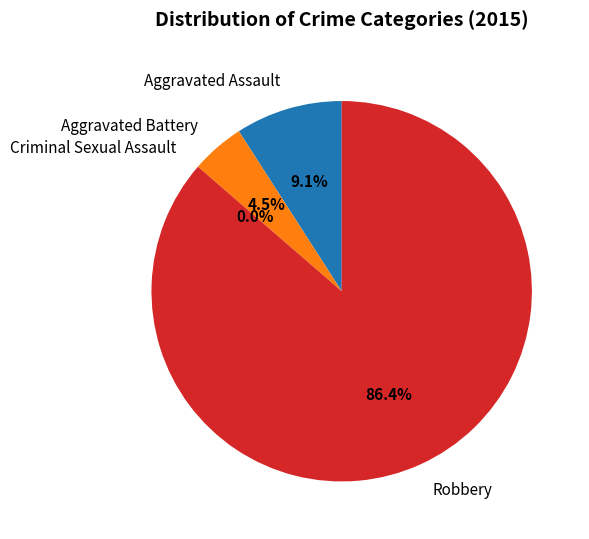

How many slices are in this pie chart?

4